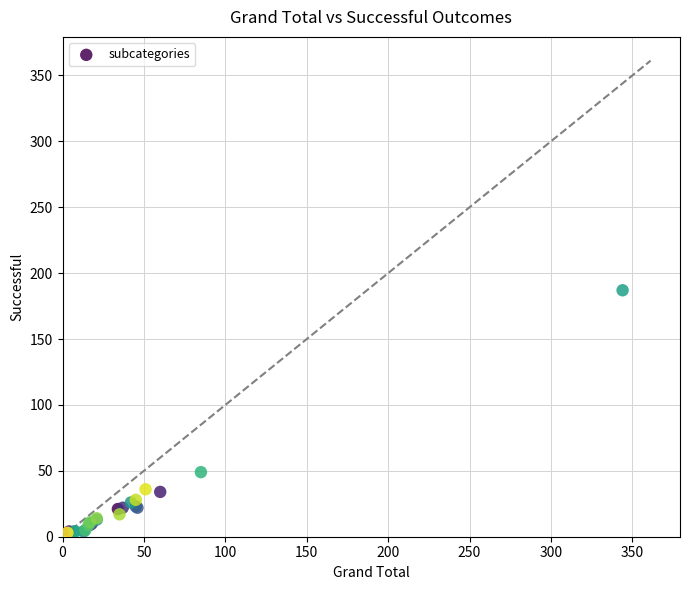

What Y value in the scatter plot is closest to 95?

49